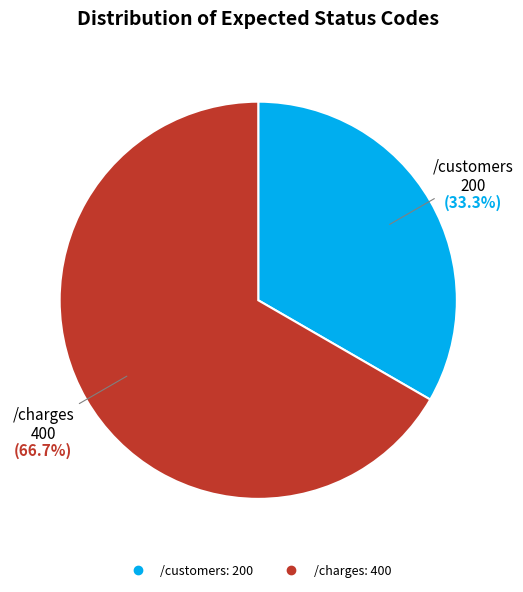

How many slices are in this pie chart?

2